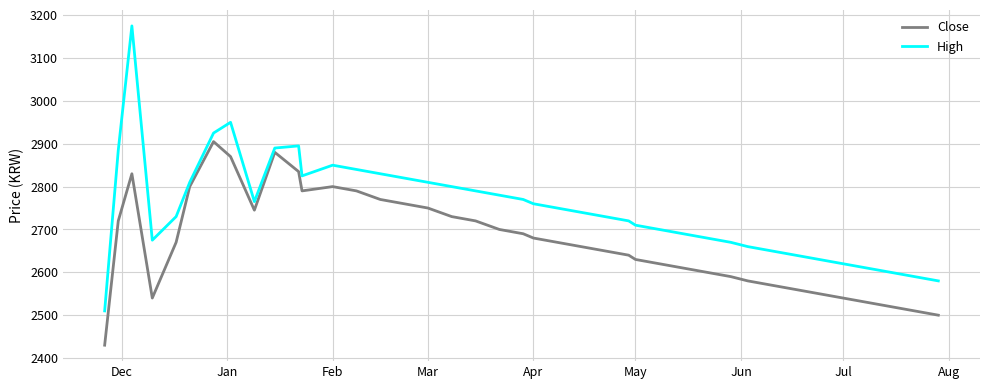

What is the smallest value displayed?

2430